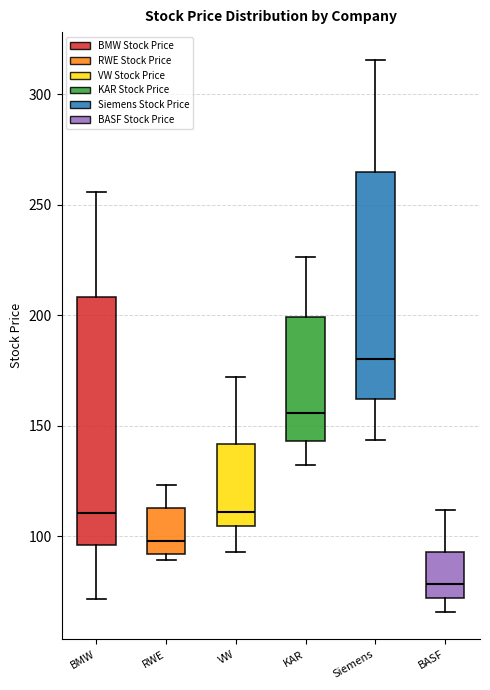

Which box is the tallest, from its lower edge to its upper edge?

BMW